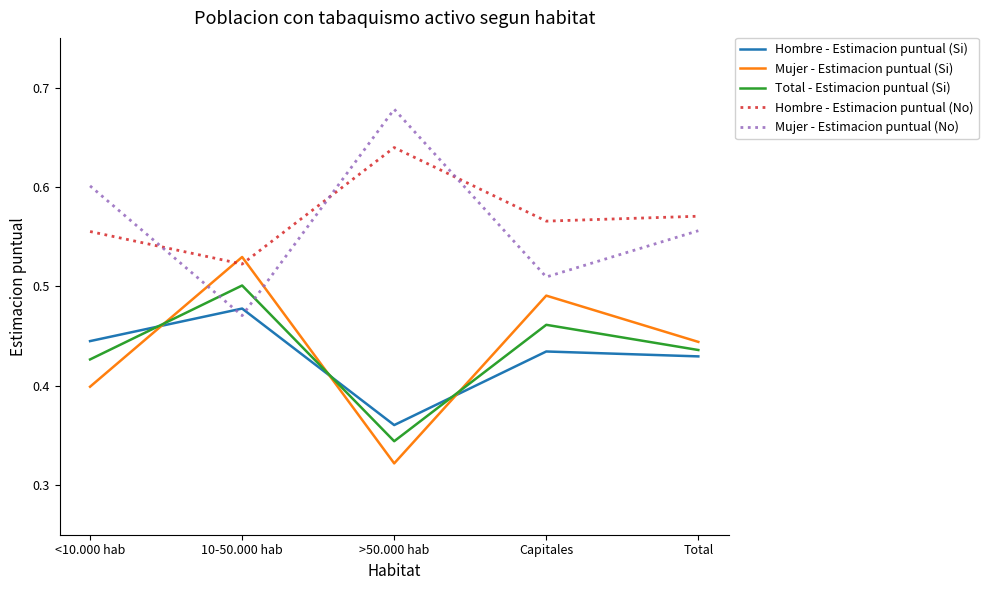

What is the sum of the Mujer - Estimacion puntual (No) values at 10-50.000 hab and Capitales?

1.0